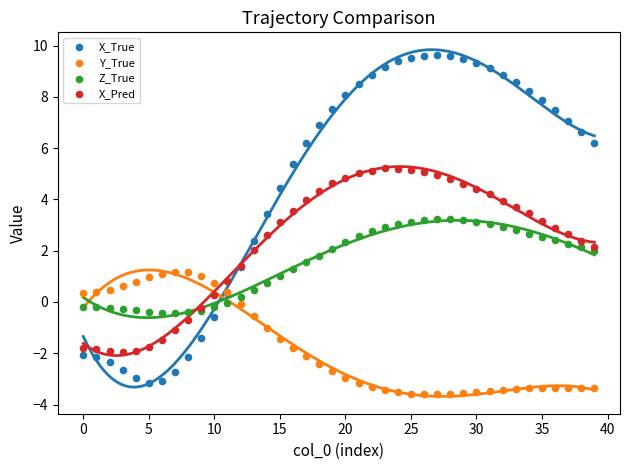

What are all the series names shown in the legend?

X_True, Y_True, Z_True, X_Pred